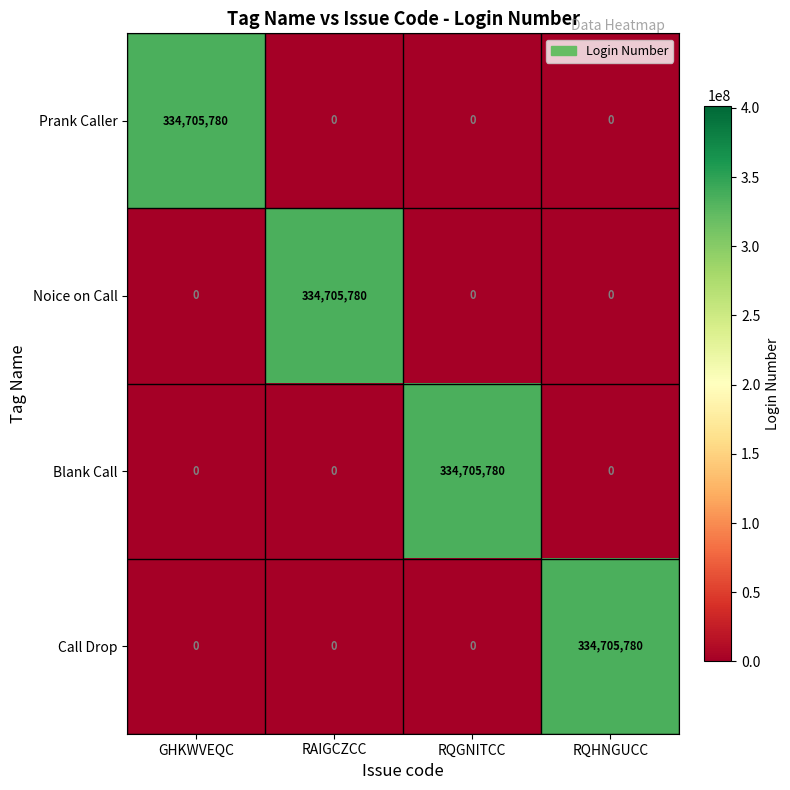

What is the highest value of the Blank Call series?

334705780